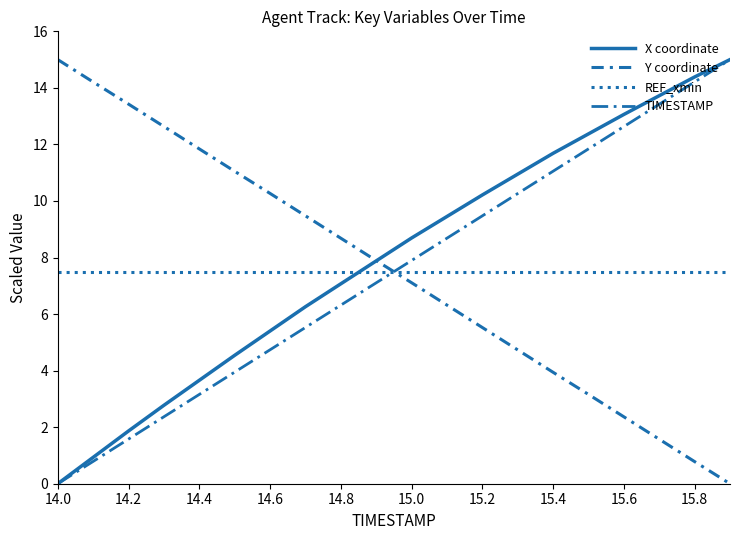

How many lines are shown in the chart?

4